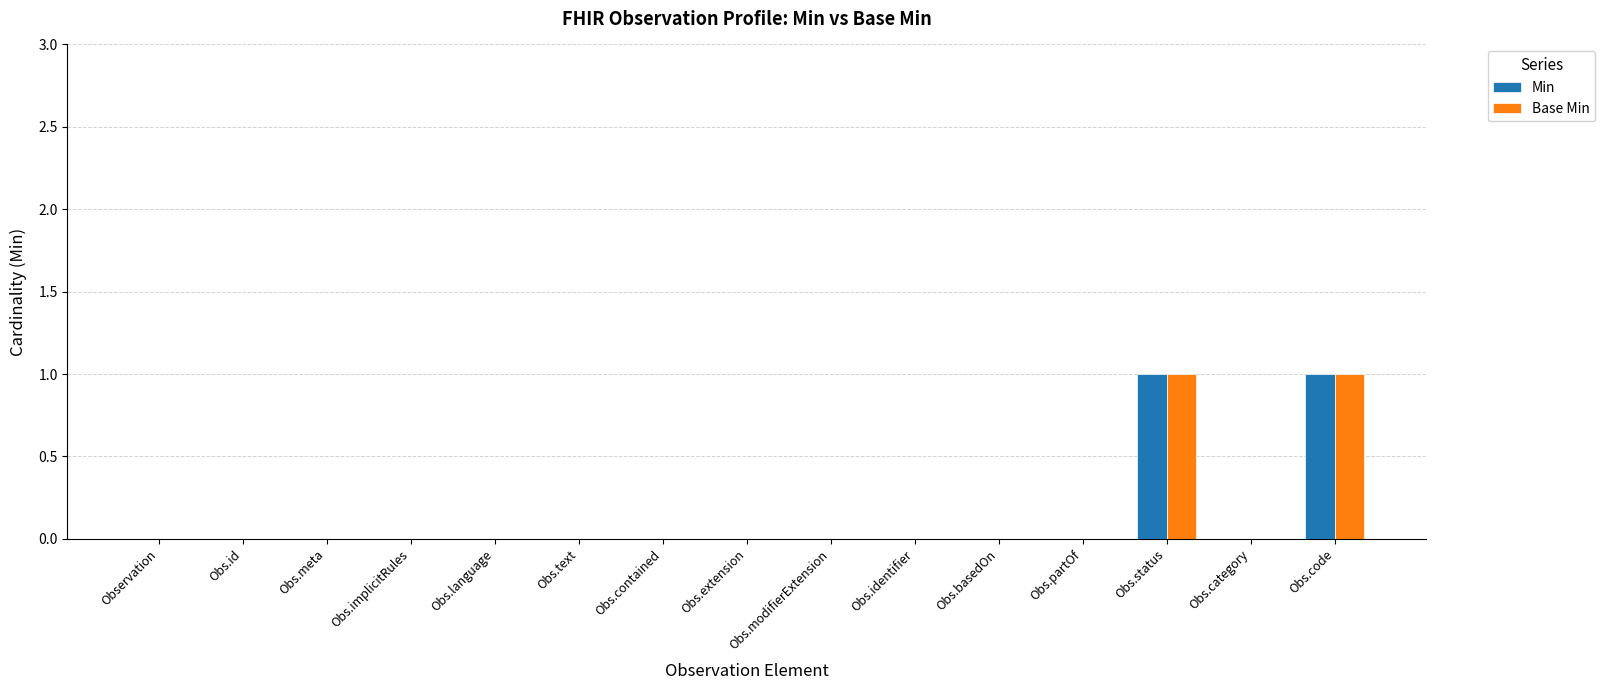

Is the value of Base Min at Obs.code greater than the value of Min at Obs.extension?

Yes